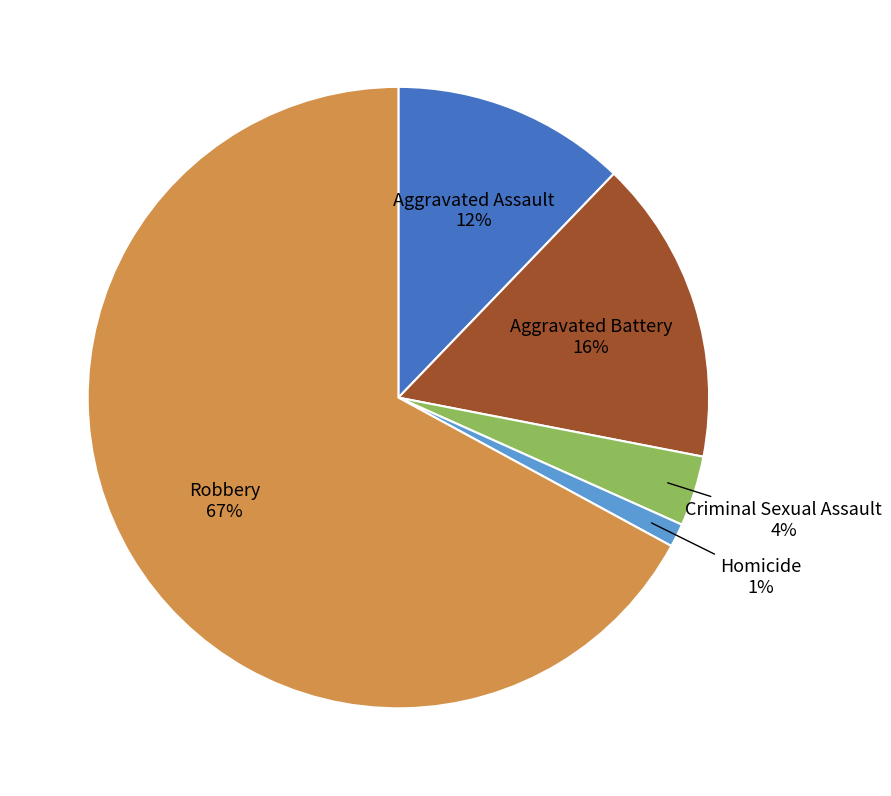

To the nearest percent, what is the average slice percentage?

20%